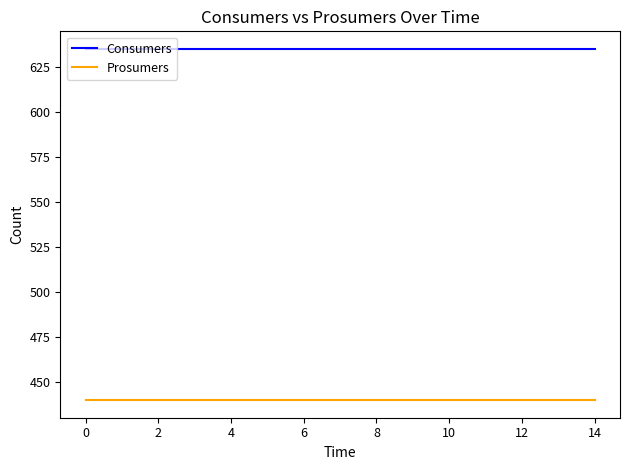

List the series in order of their overall mean, lowest first.

Prosumers, Consumers